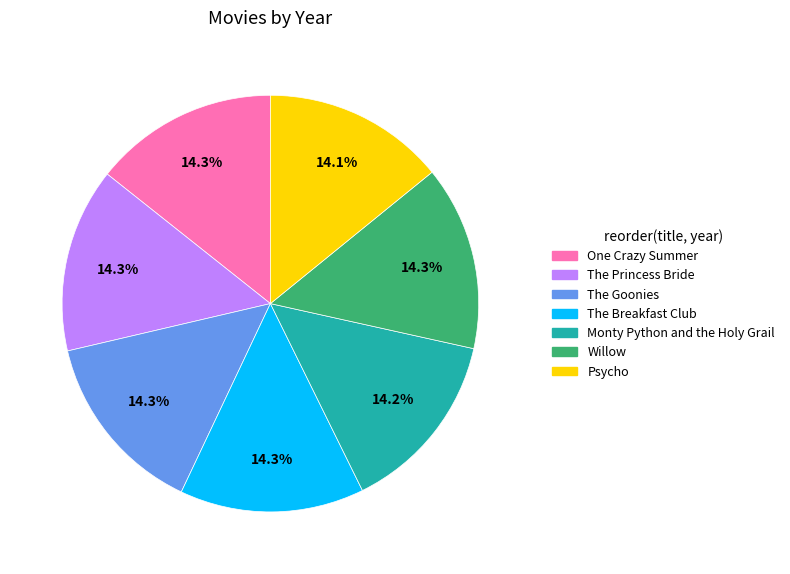

Do Monty Python and the Holy Grail and Willow together represent more than half of the pie?

No